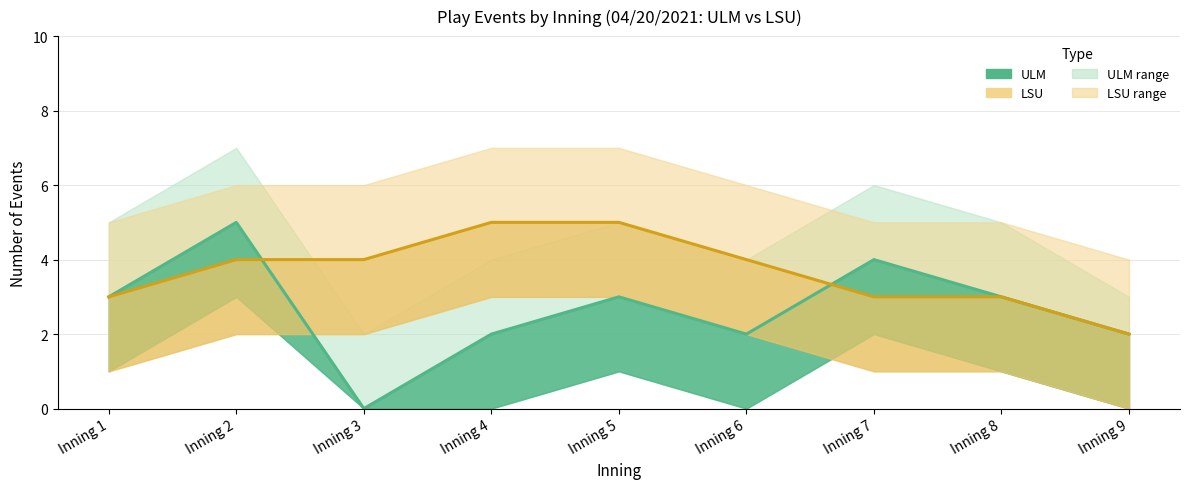

Which series has the largest total across all categories?

LSU (Batting events)